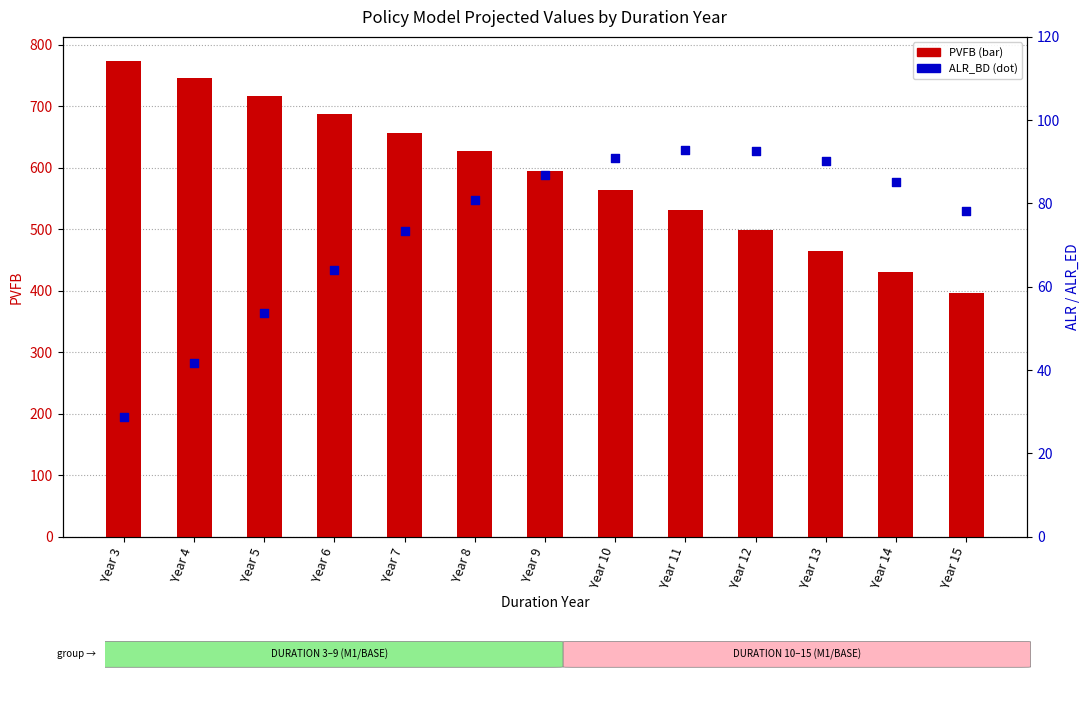

At which category is the sum across all series the highest?

Year 3